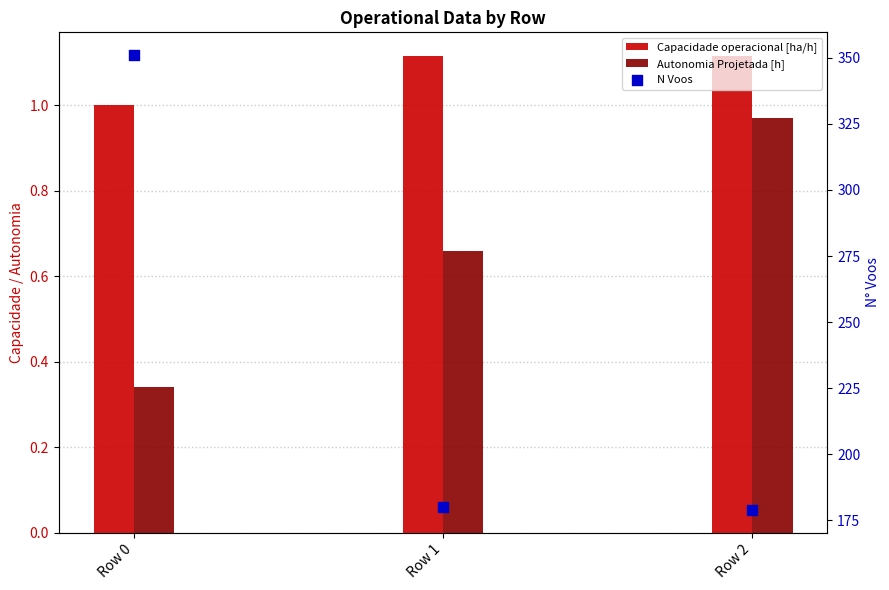

Which series has the widest spread of Y values?

N Voos